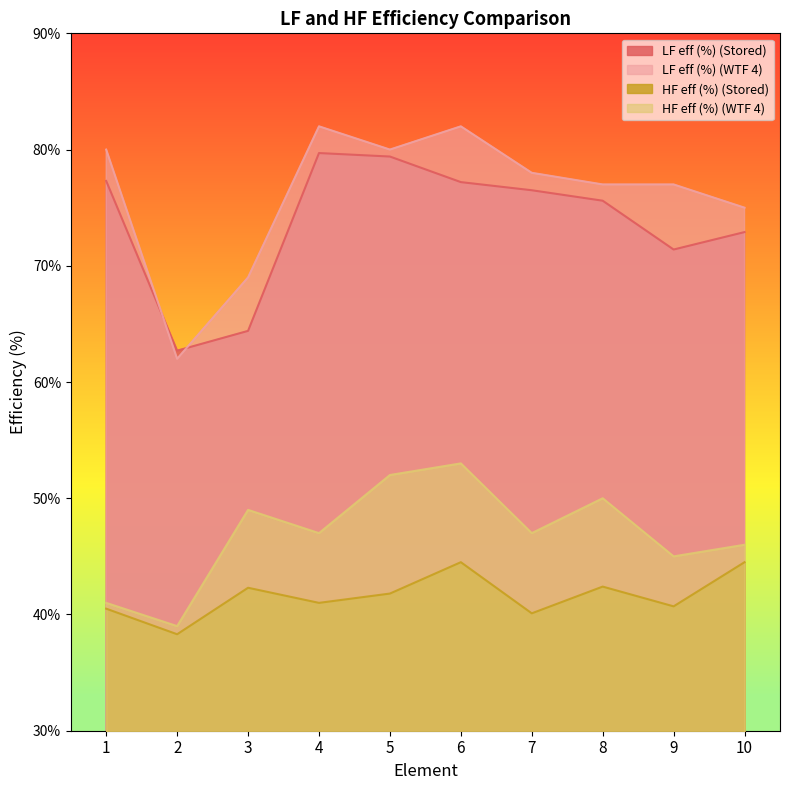

At which label does LF eff (%) (WTF 4) reach its peak?

4